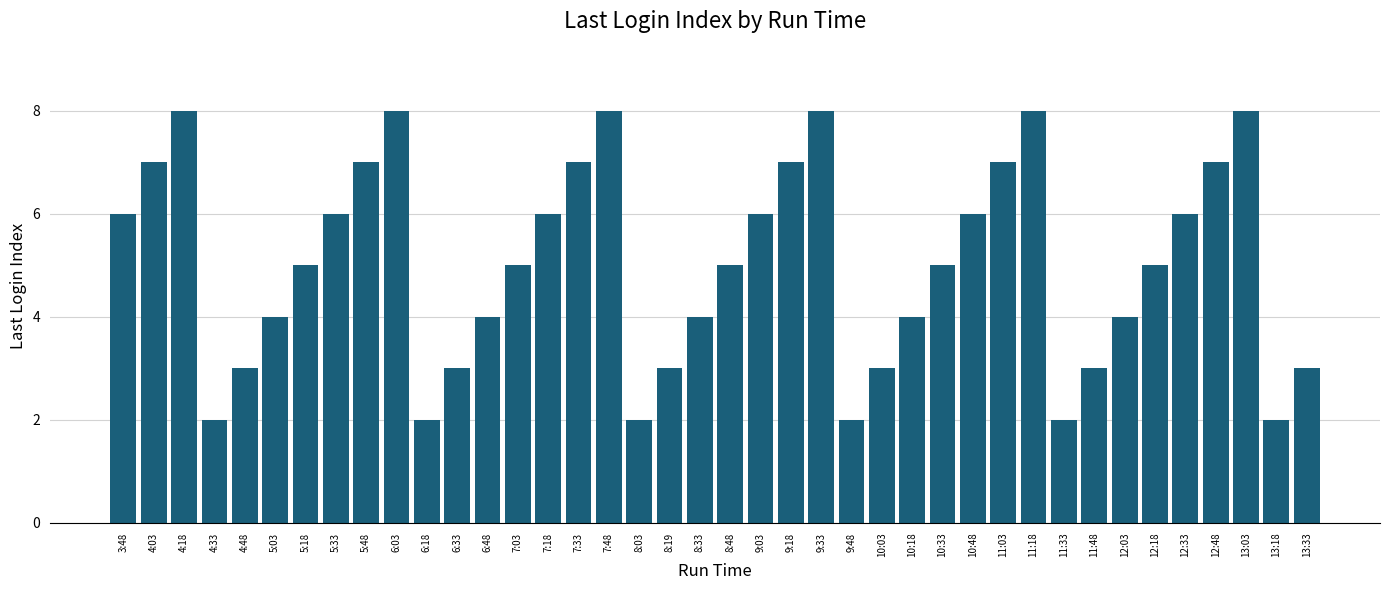

What is the average value?

5